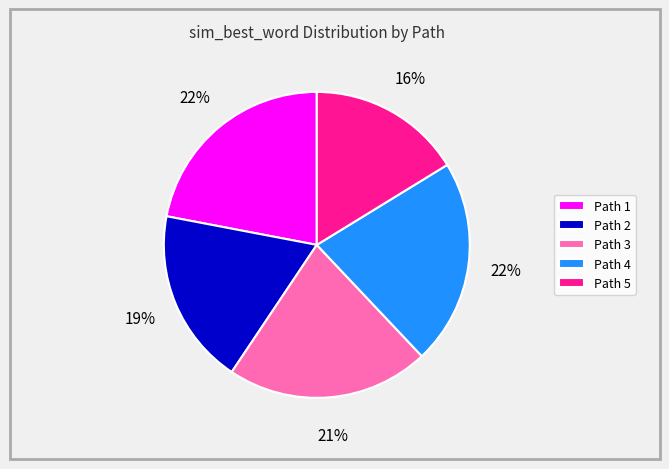

To the nearest percent, what is the difference between the largest and smallest slice percentages?

6%